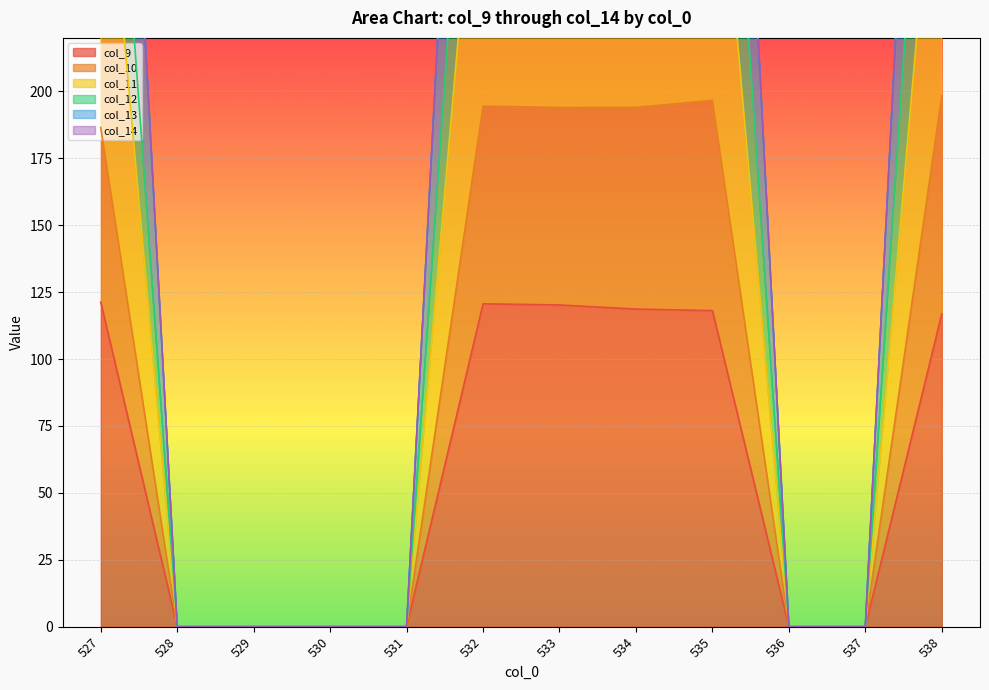

The col_9 series shows 67.3 at 528. True or false?

False